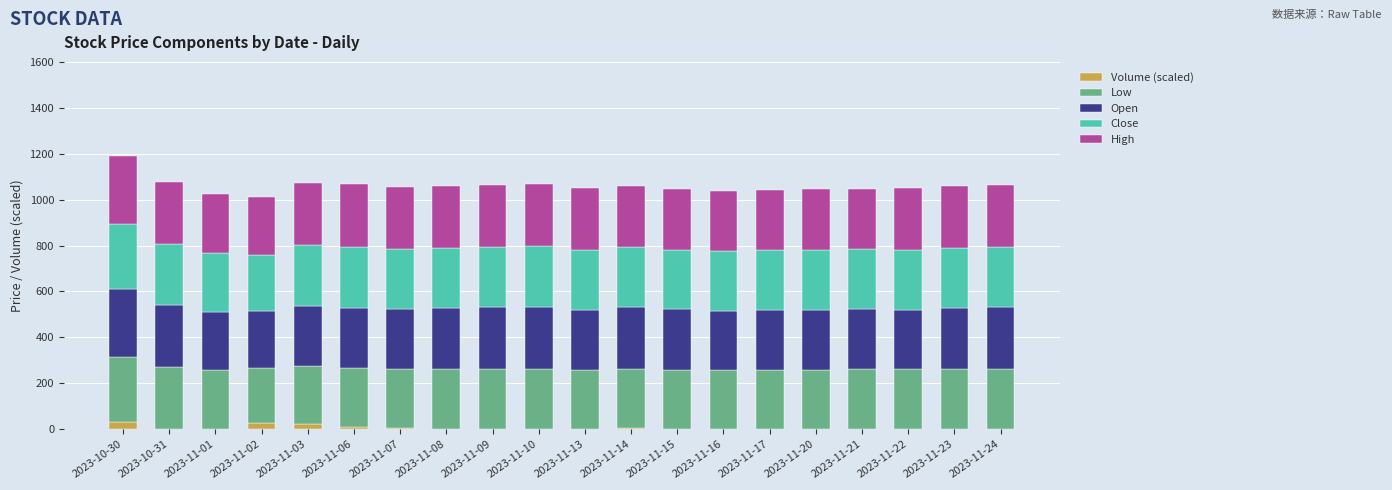

What is the difference between the second highest and second lowest values in the Low series?

17.6